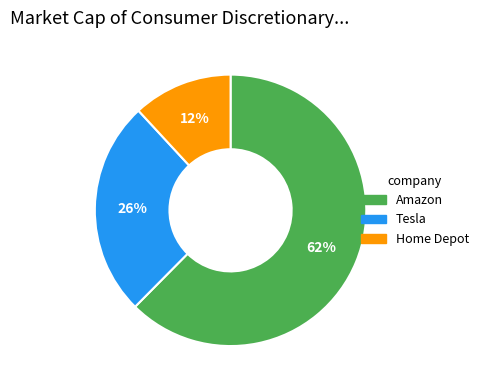

How many slices are in this pie chart?

3